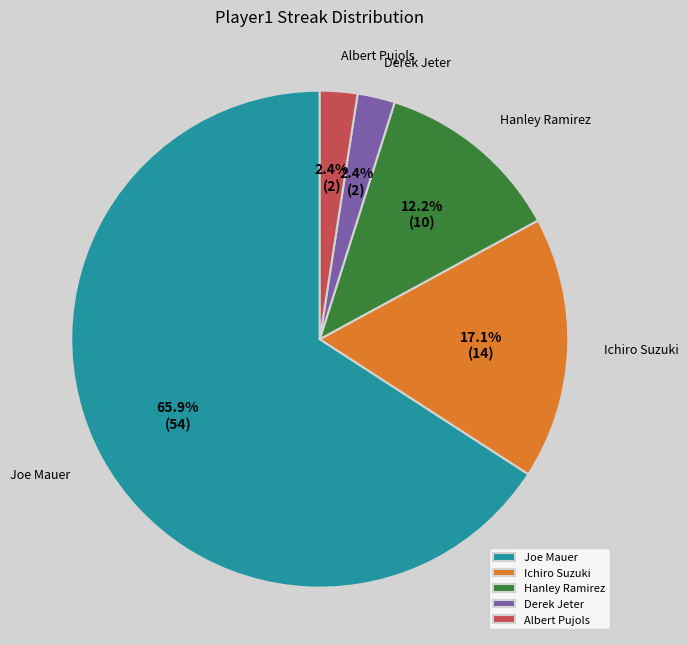

Is there a majority slice in this chart?

Yes